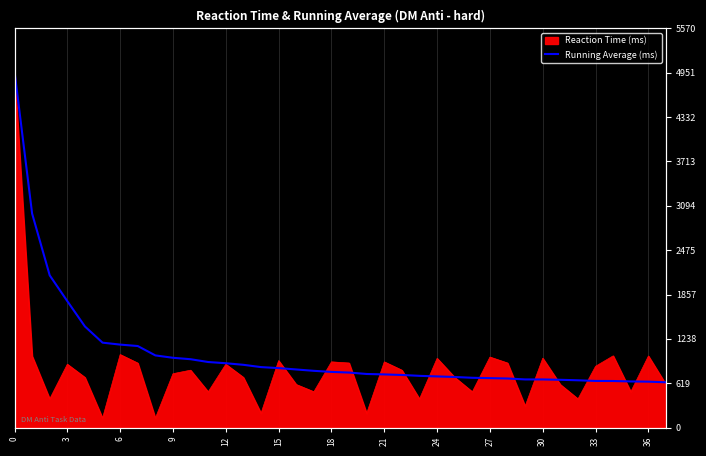

Is it true that the value at 20 is 1000?

False